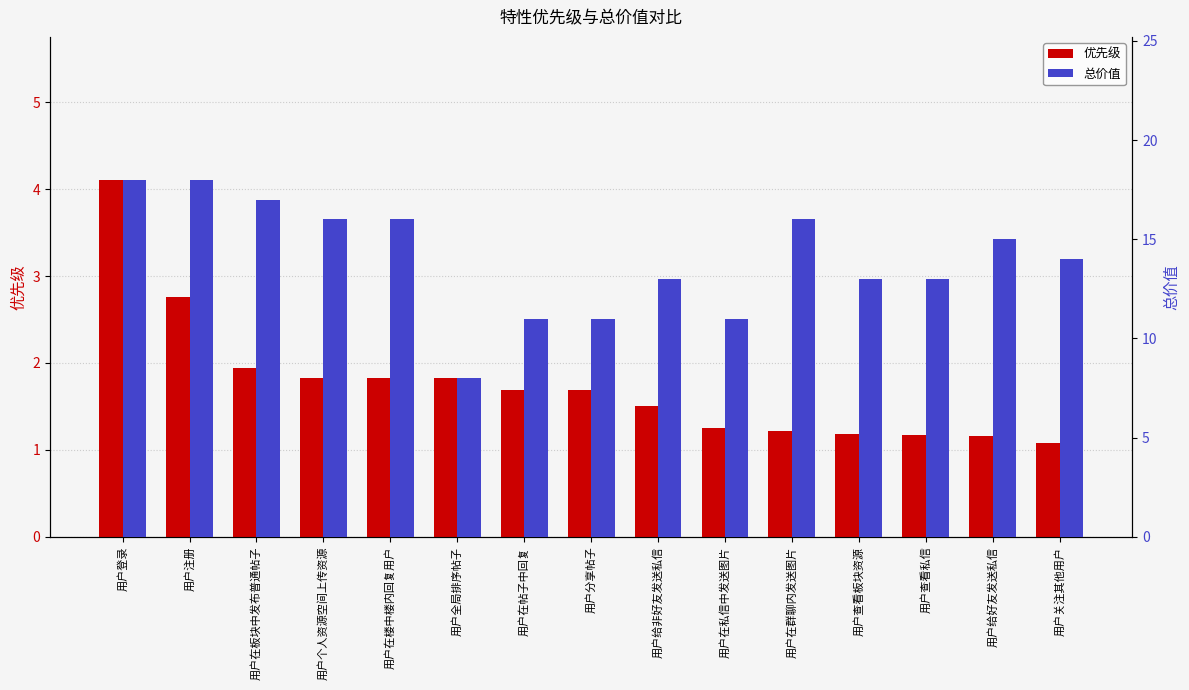

What is the difference between the maximum and minimum values in the 总价值 series?

10.0